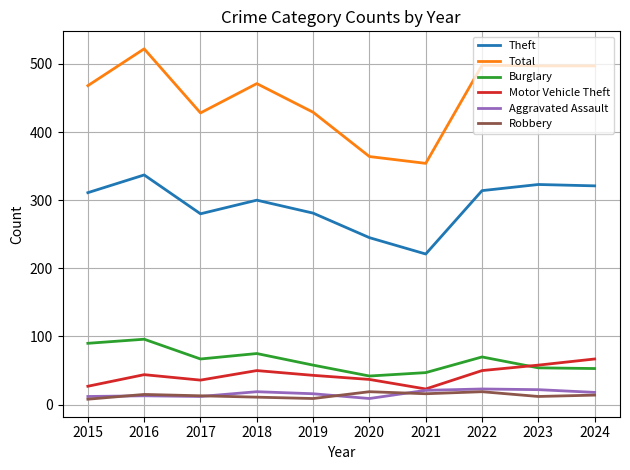

At how many categories does at least one series exceed 12?

10